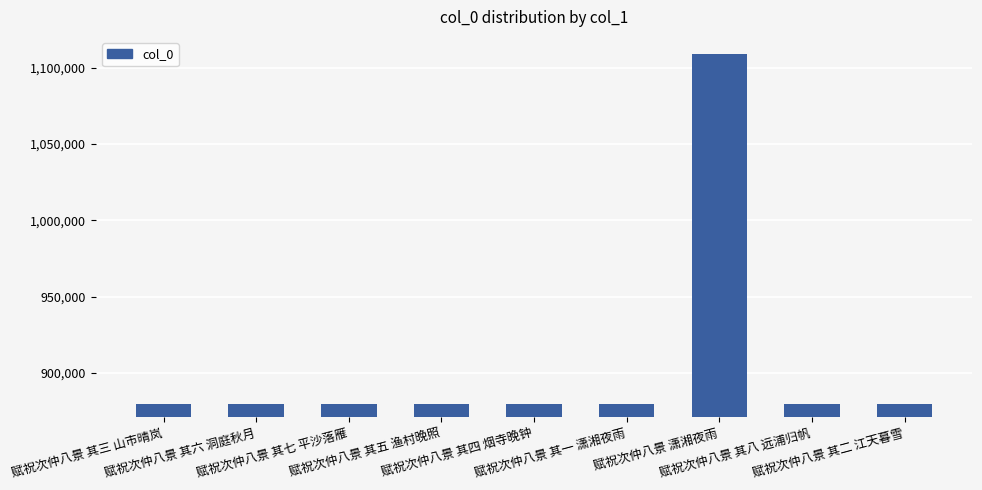

Which label corresponds to the largest value in the chart?

赋祝次仲八景 潇湘夜雨